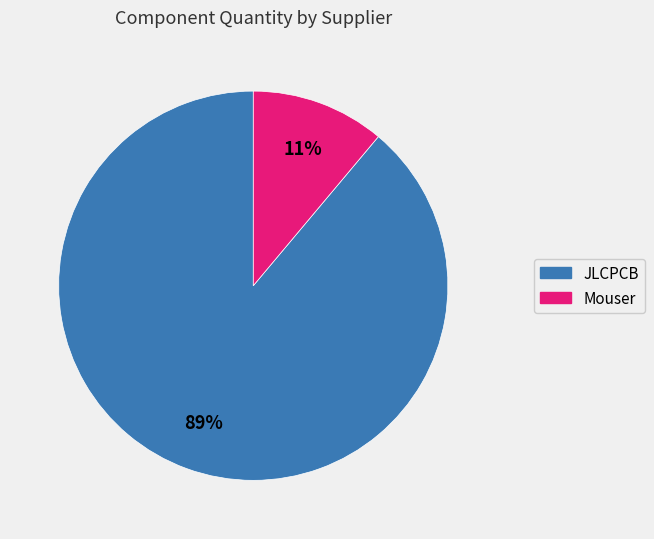

Is there any slice that represents more than half of the pie?

Yes